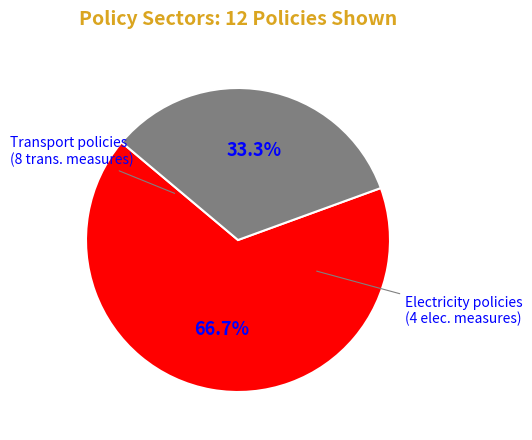

Is the sum of Electricity policies and Transport policies greater than half?

Yes